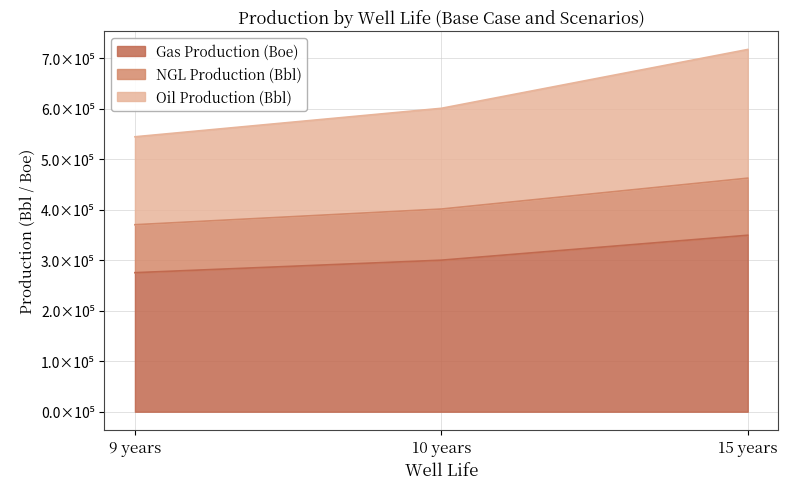

What is the label of the 2nd point from the right?

10 years